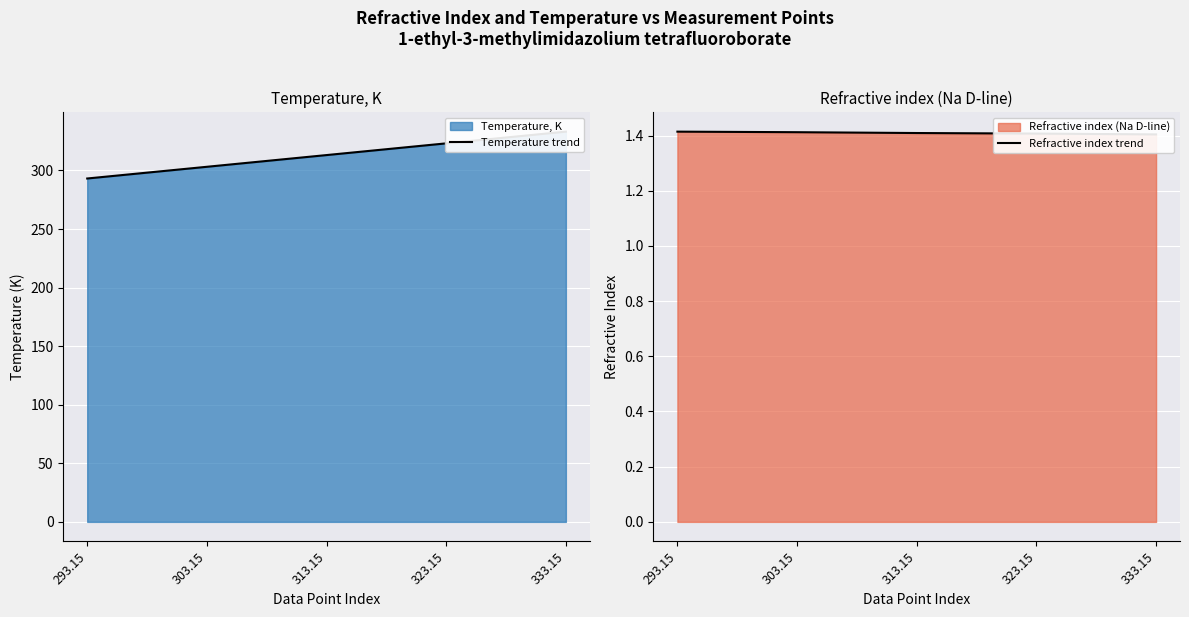

True or false: Temperature trend and Refractive index trend intersect in this chart.

False